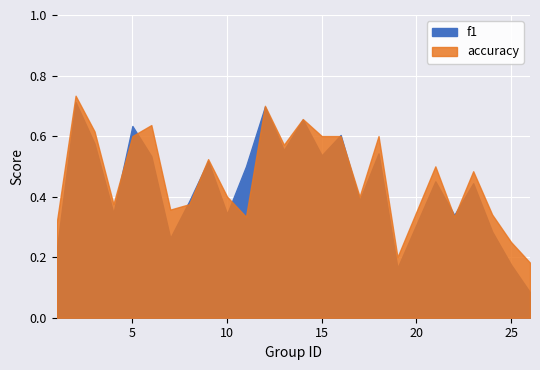

True or false: f1 has a value of 0.7 at 18.

False